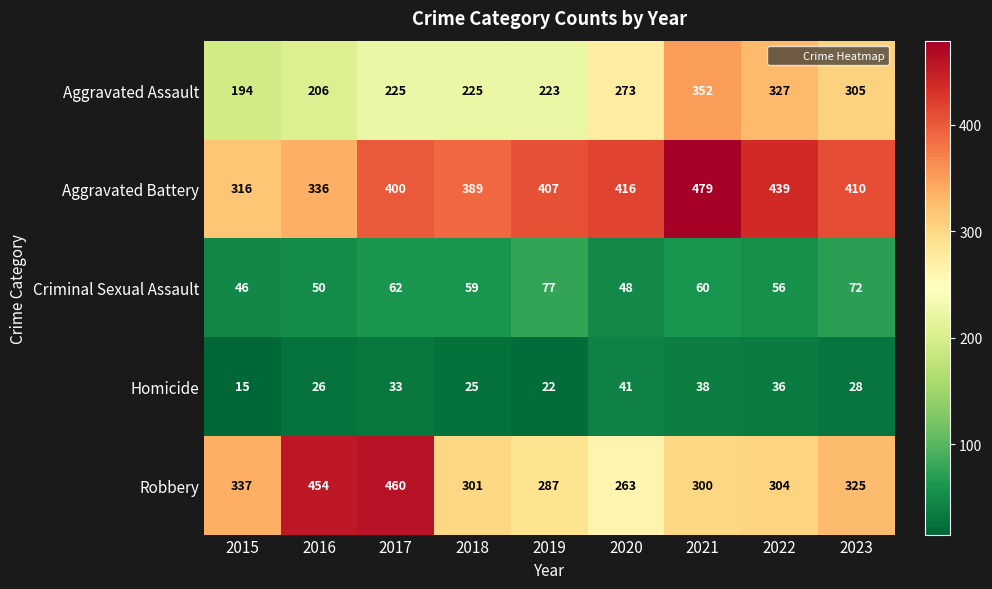

Between 2019 and 2022, which series saw the biggest shift?

Aggravated Assault